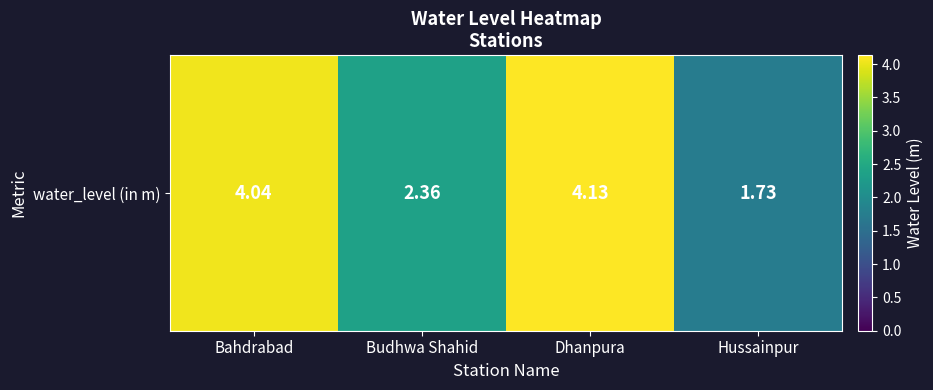

What is the minimum value shown in the chart?

1.7